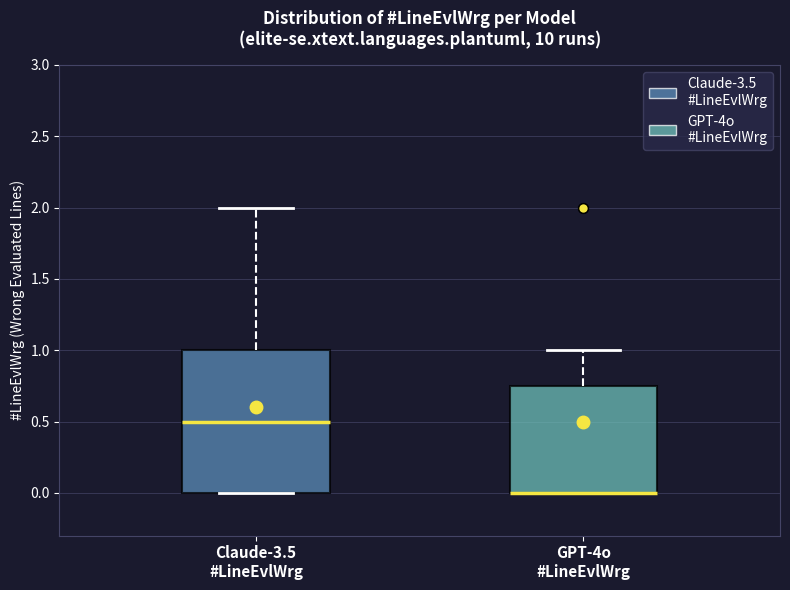

Reading left to right, read every box against the y-axis: the position of its median line, the range the box covers, and the ends of its whiskers. The values are not printed on the chart, so give them approximately, as read against the axis.

Claude-3.5 #LineEvlWrg: median 0.50, box 0.00 to 1.00, whiskers 0.00 to 2.00
GPT-4o #LineEvlWrg: median 0.00 (drawn on the box's lower edge), box 0.00 to 0.75, whiskers 0.00 to 1.00